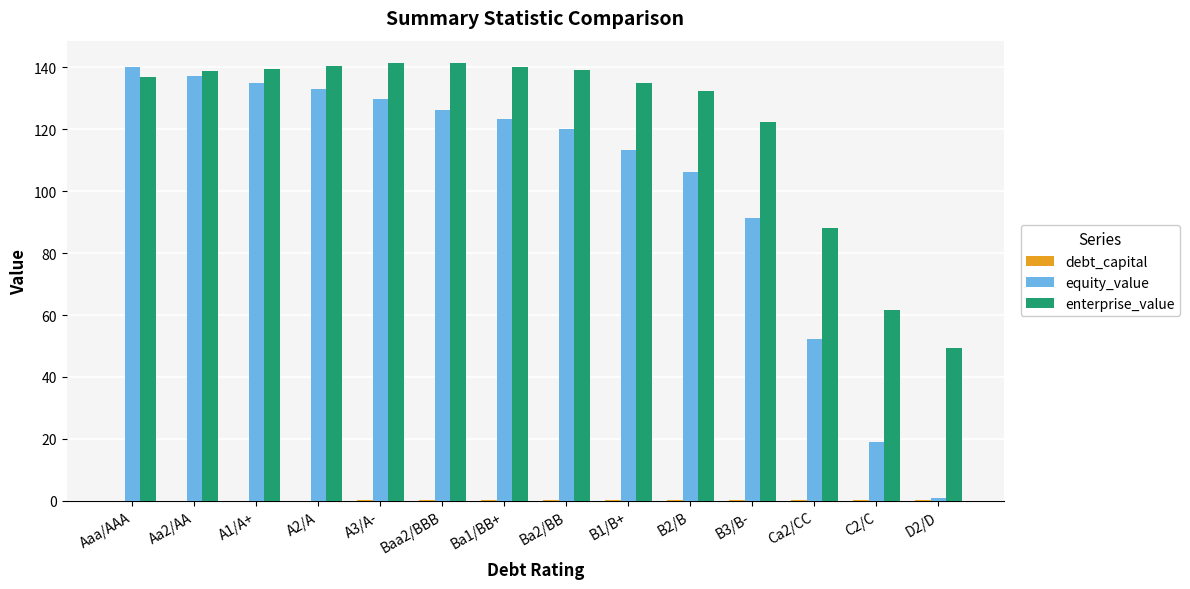

What is the sum of all enterprise_value values?

1706.5